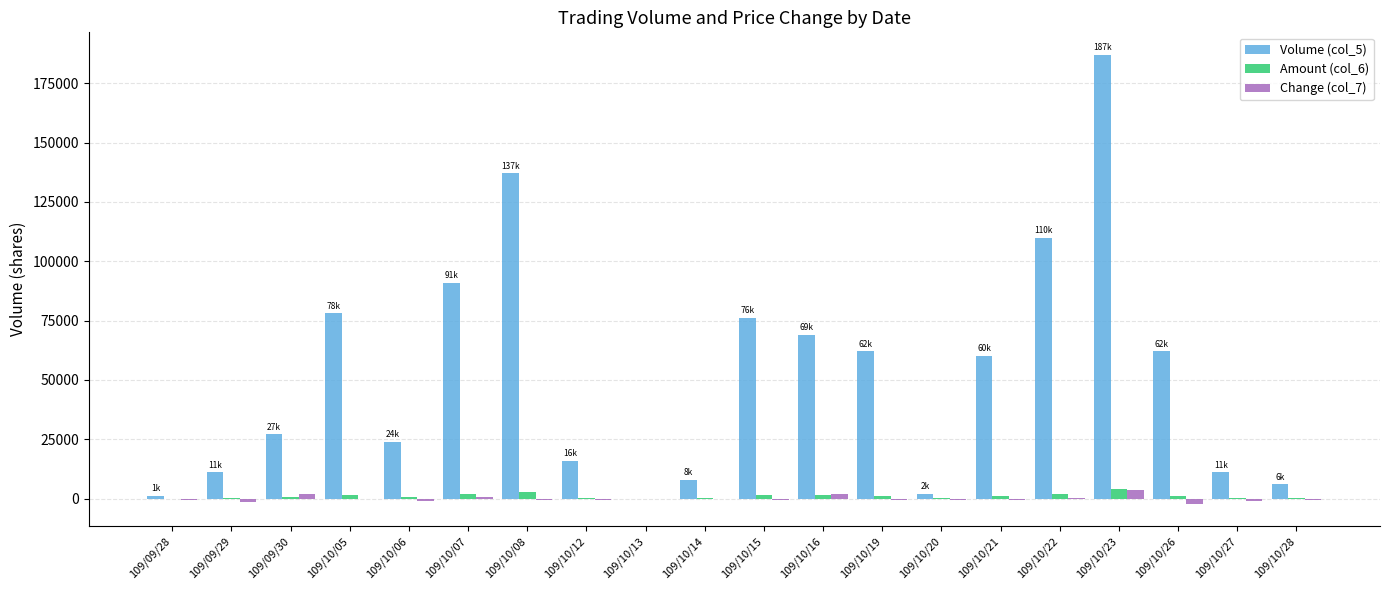

Which label corresponds to the largest value in the chart?

109/10/23